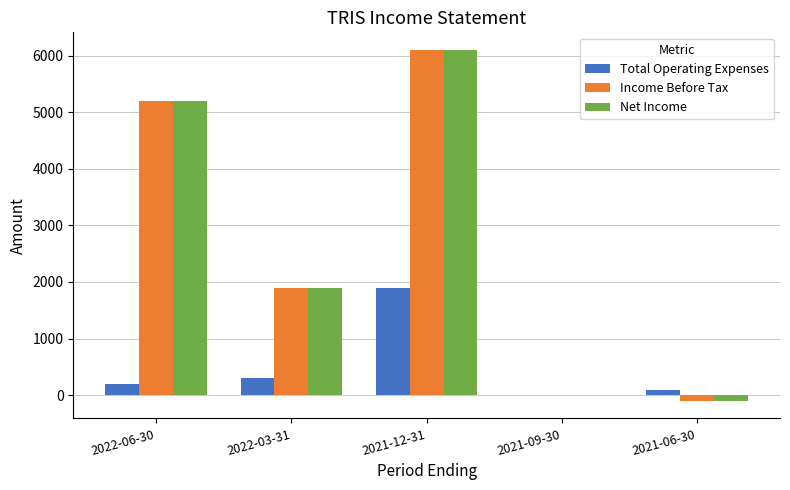

True or false: Net Income has a value of 3578 at 2021-12-31.

False